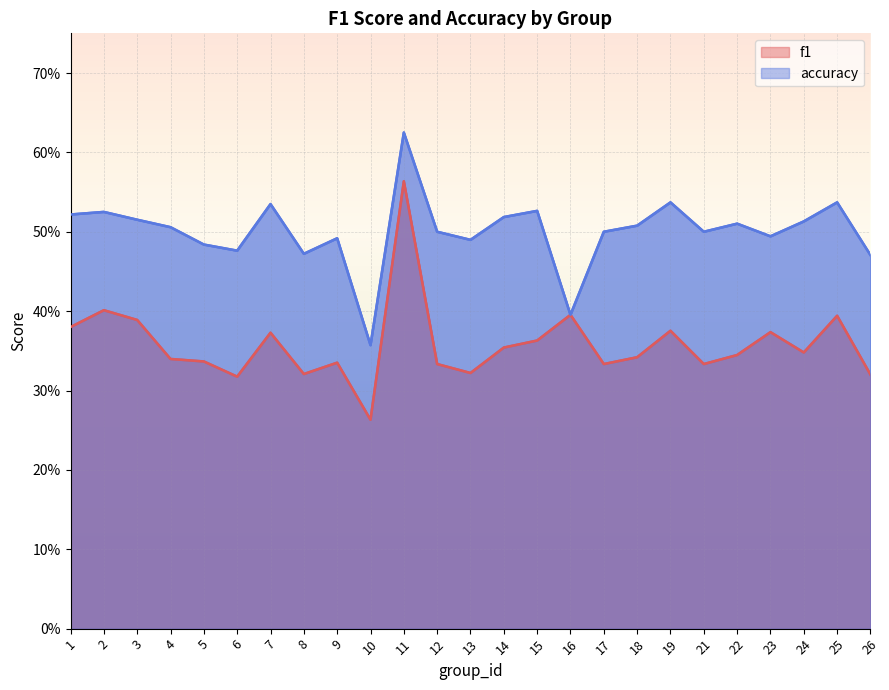

Which series has the largest total across all categories?

accuracy